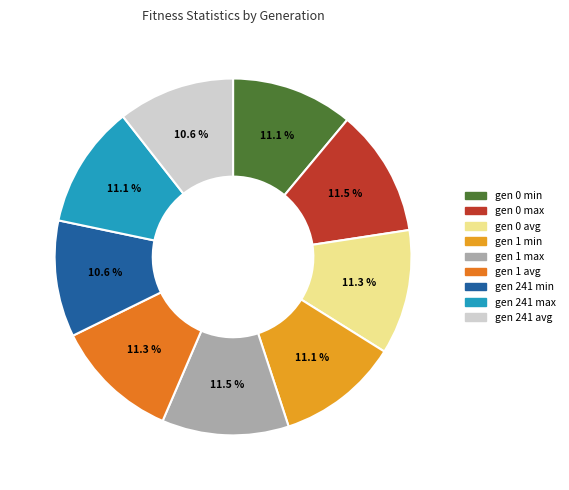

What is the ratio of the value at gen 241 avg to the value at gen 0 min?

1.0